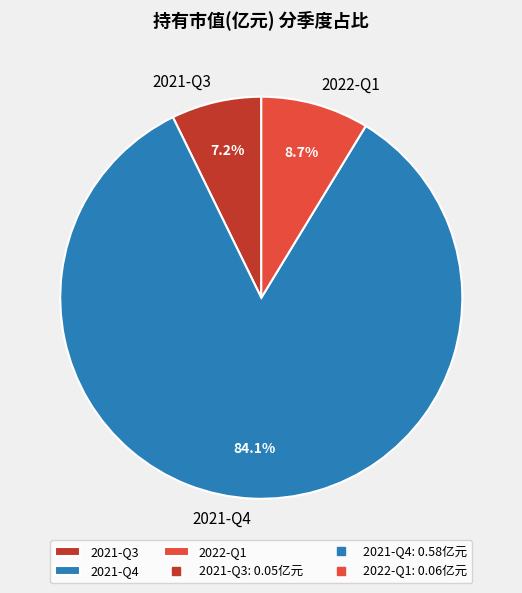

Which slice represents more than half of the pie?

2021-Q4